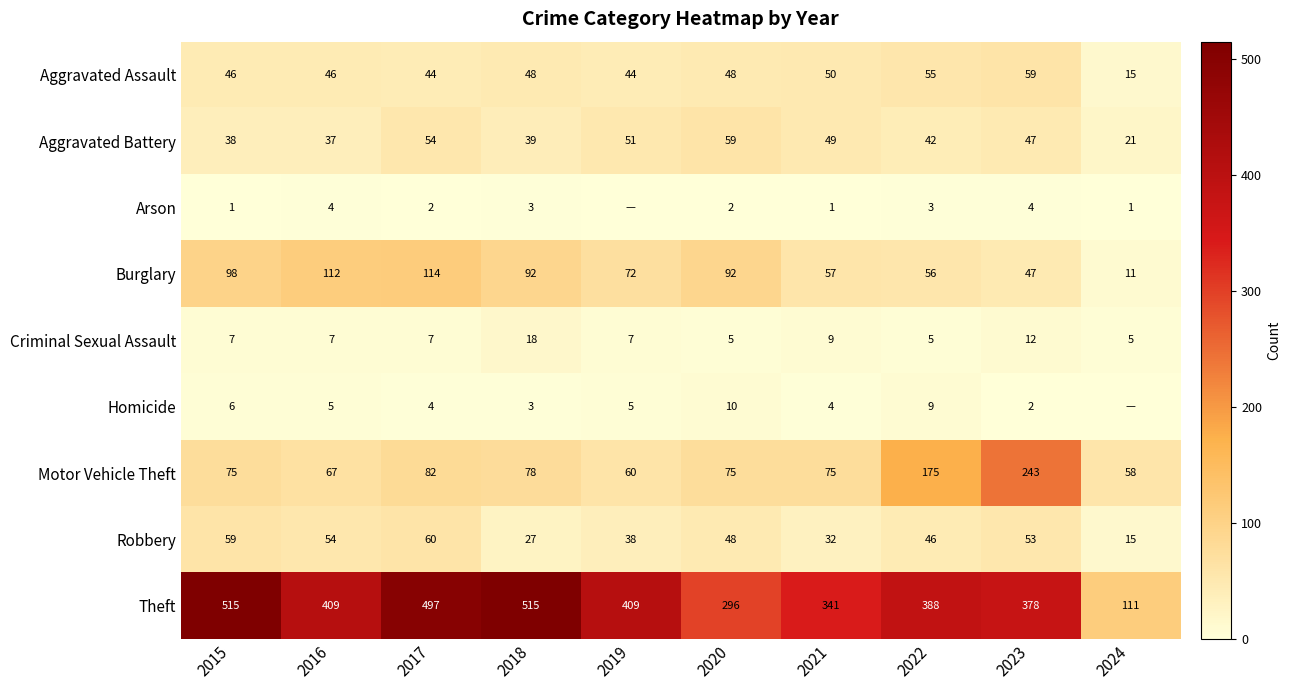

Count the number of data series in this chart.

9